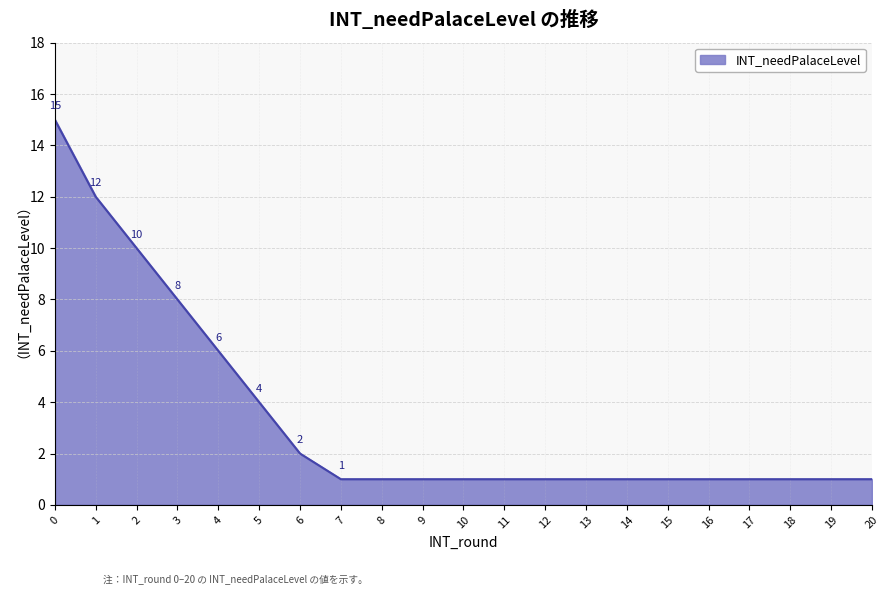

The chart shows a value of 1 at 19. True or false?

True